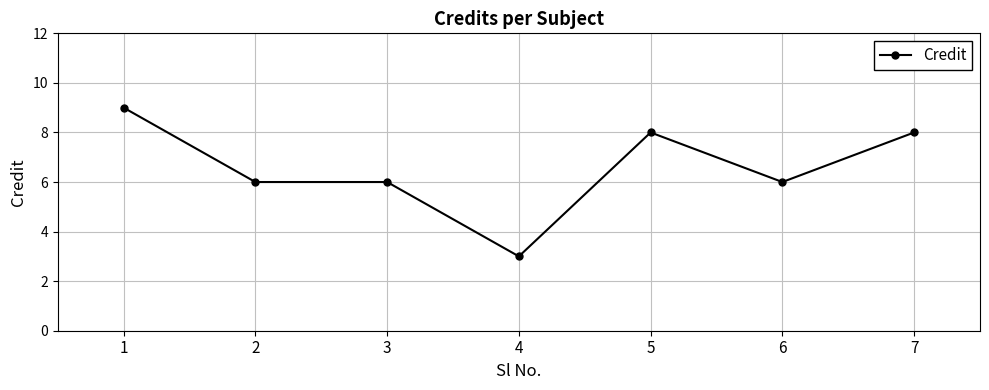

What is the minimum value shown in the chart?

3